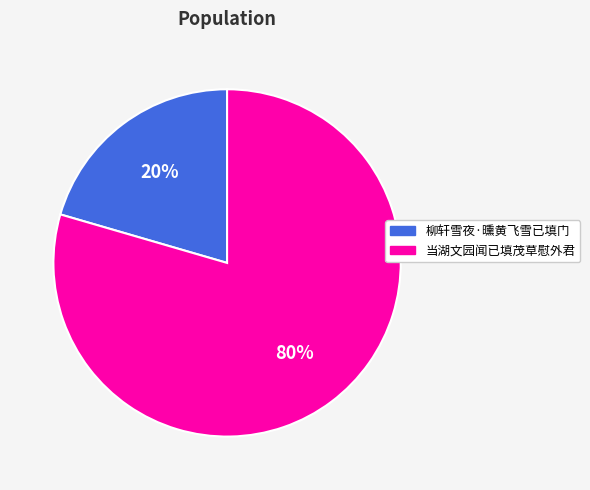

Is it true that 当湖文园闻已填茂草慰外君 is 80% of the pie?

True